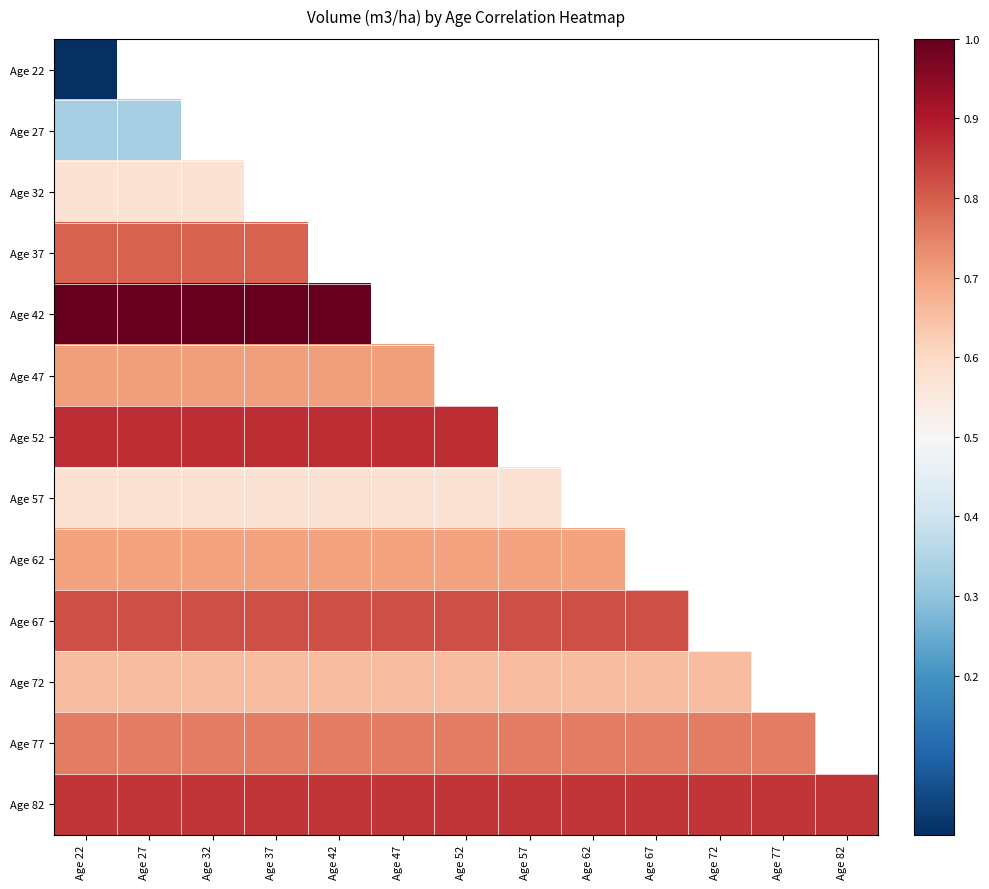

How many series are shown in this chart?

13